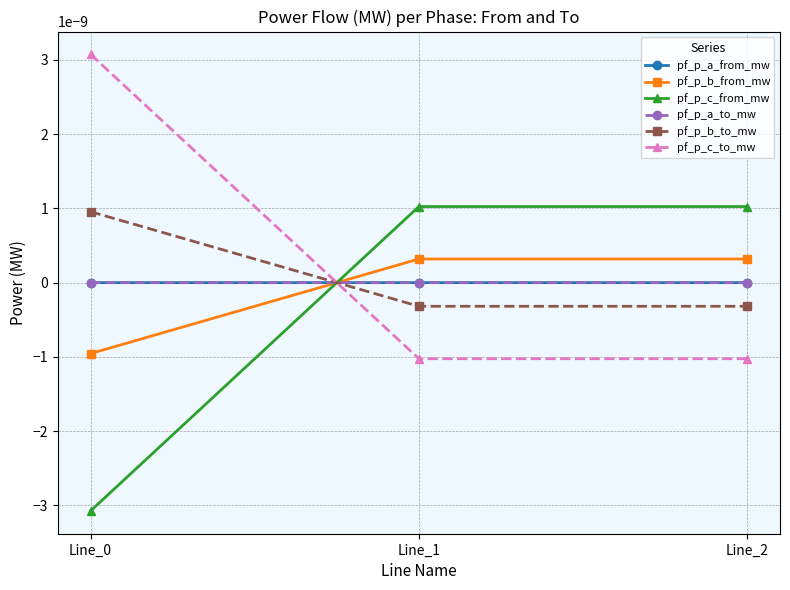

Is this an area chart (filled region under the line)?

No